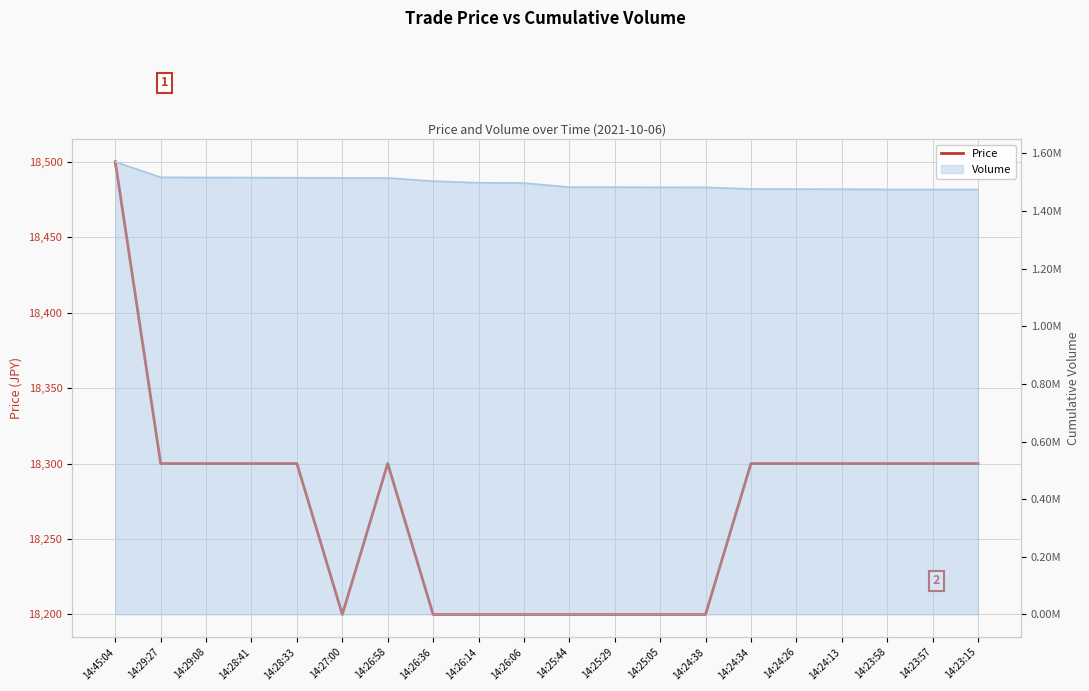

List the labels in order of value, smallest first.

14:27:00, 14:26:36, 14:26:14, 14:26:06, 14:25:44, 14:25:29, 14:25:05, 14:24:38, 14:29:27, 14:29:08, 14:28:41, 14:28:33, 14:26:58, 14:24:34, 14:24:26, 14:24:13, 14:23:58, 14:23:57, 14:23:15, 14:45:04